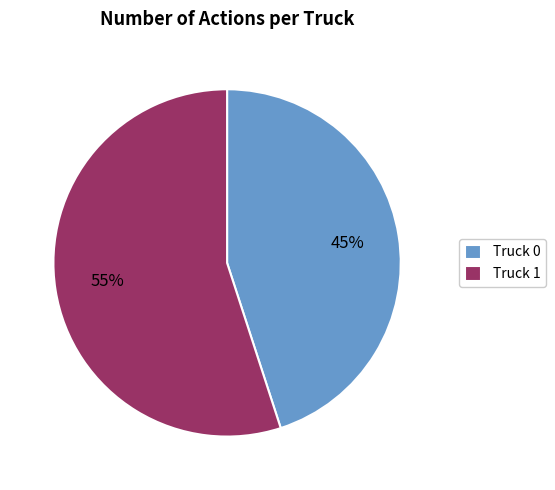

Approximately how many times larger is the value at Truck 1 compared to Truck 0?

1.2